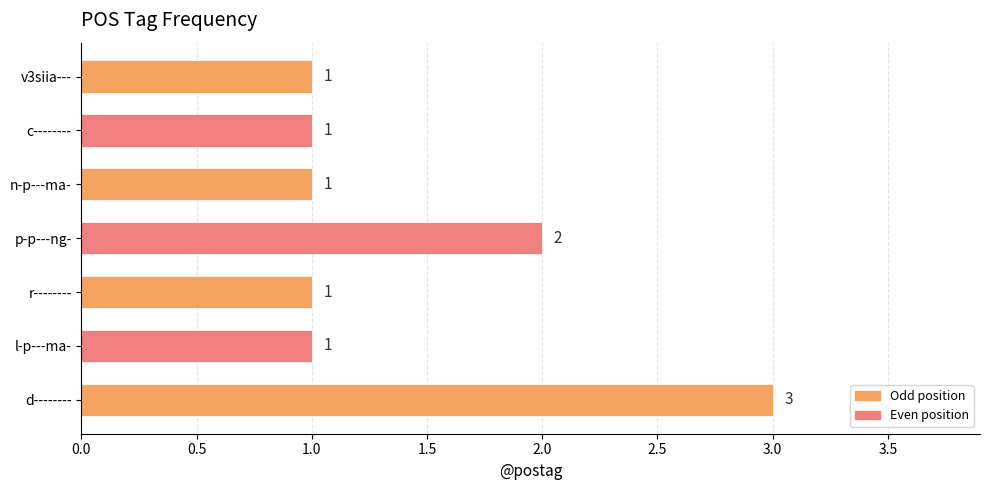

At which label is the value closest to 2?

p-p---ng-